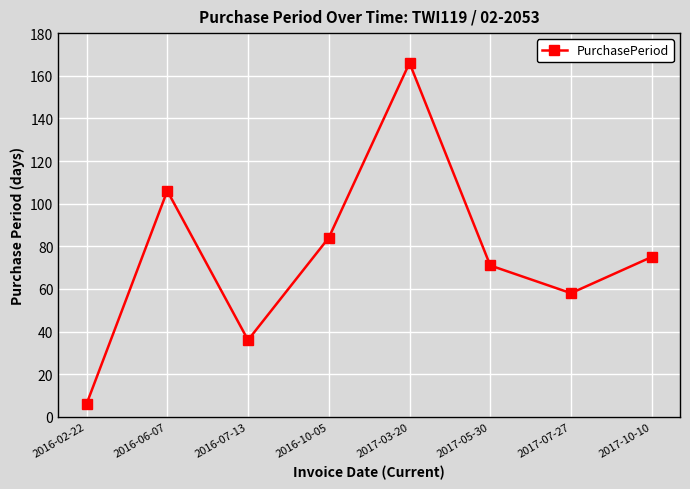

Reading left to right, what are all the values shown in this chart?

2016-02-22=6	2016-06-07=106	2016-07-13=36	2016-10-05=84	2017-03-20=166	2017-05-30=71	2017-07-27=58	2017-10-10=75